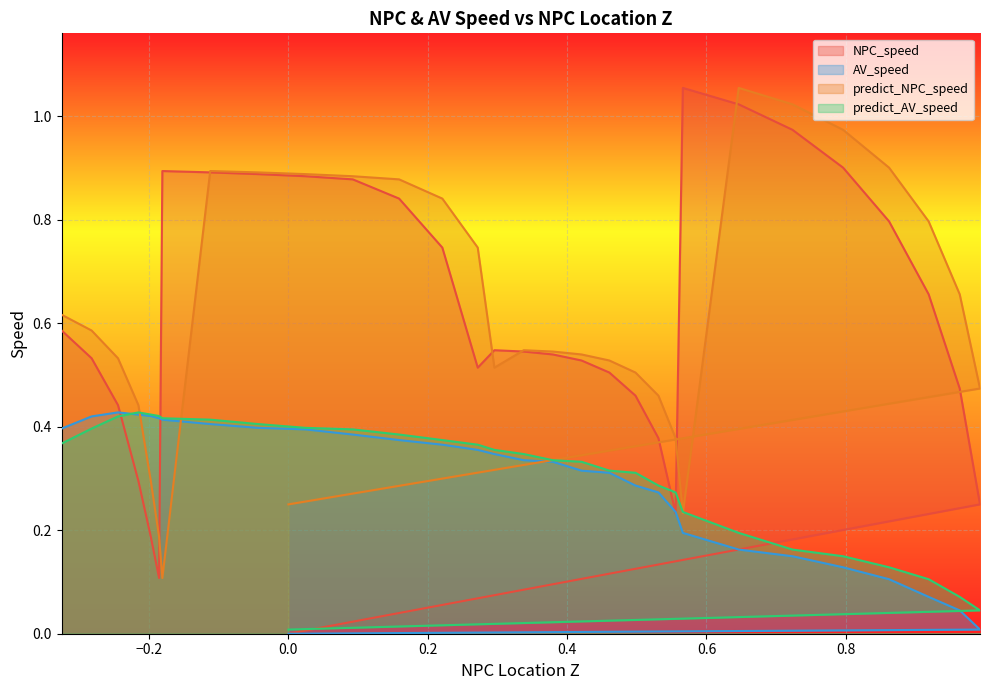

Rank the series by their maximum value, from highest to lowest.

NPC_speed, predict_NPC_speed, AV_speed, predict_AV_speed